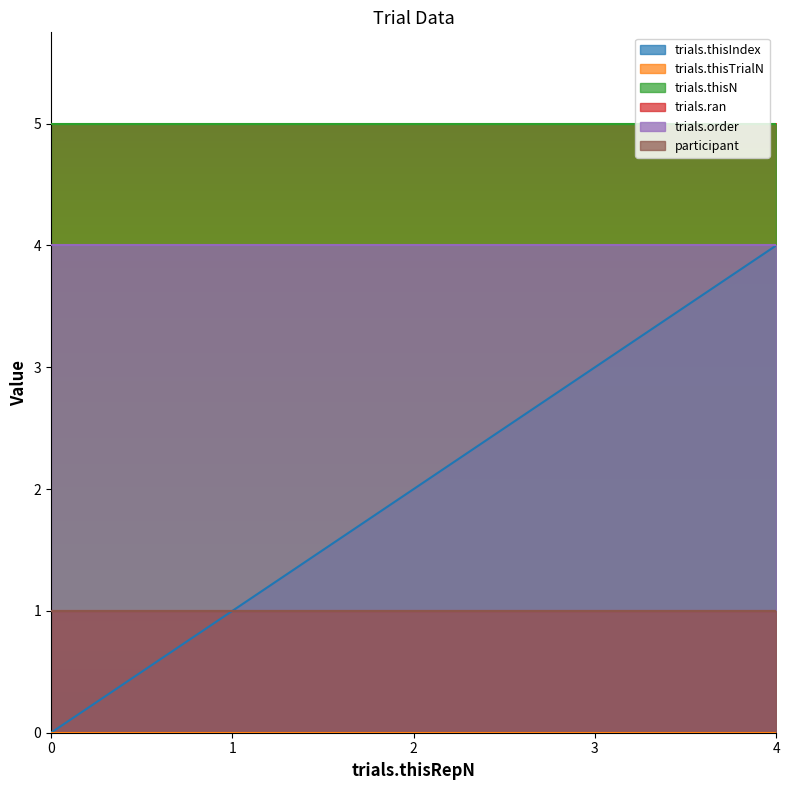

What is the sum of all trials.ran values?

5